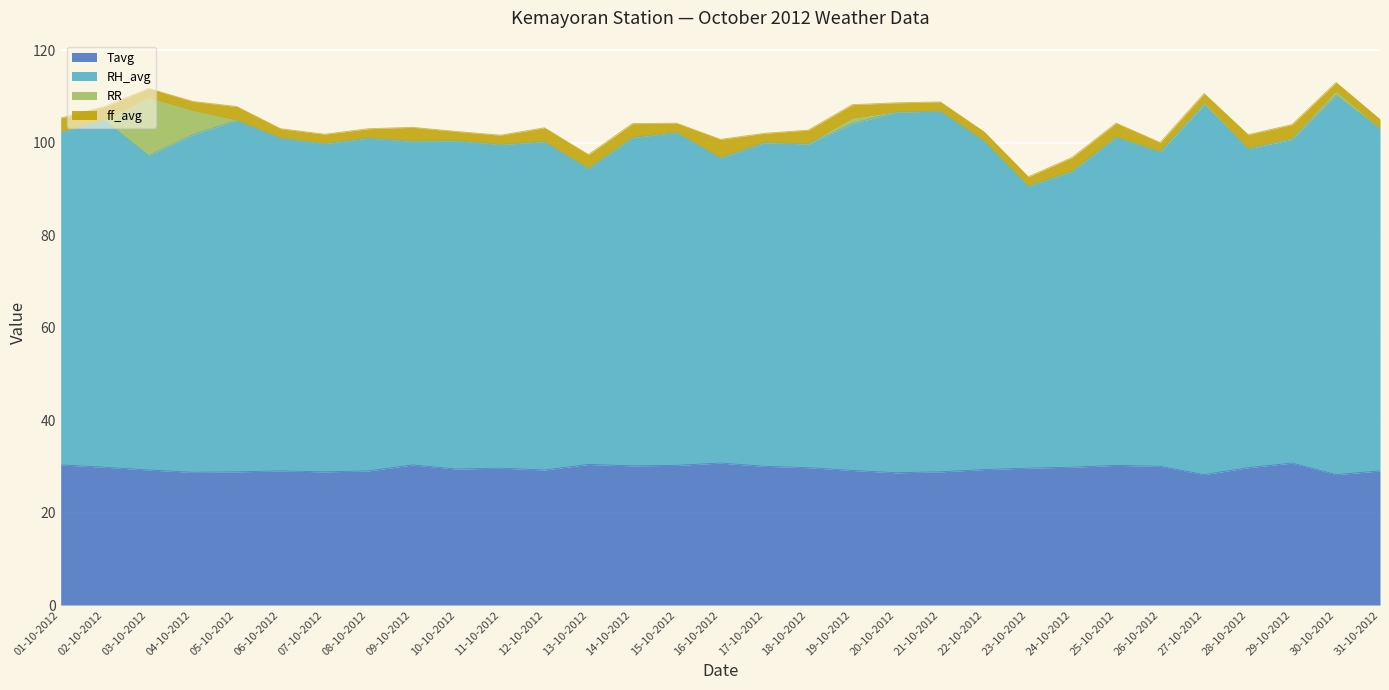

What is the maximum value for Tavg?

30.7